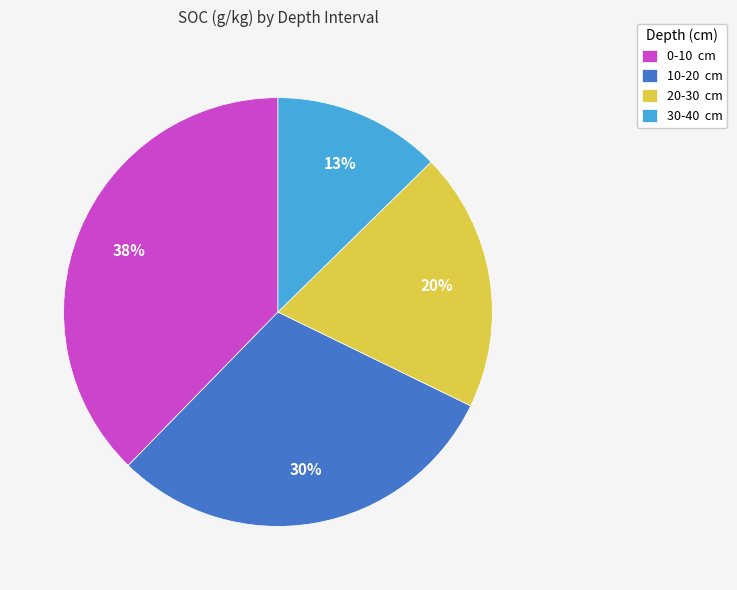

Do 30-40 cm and 0-10 cm together represent more than half of the pie?

Yes